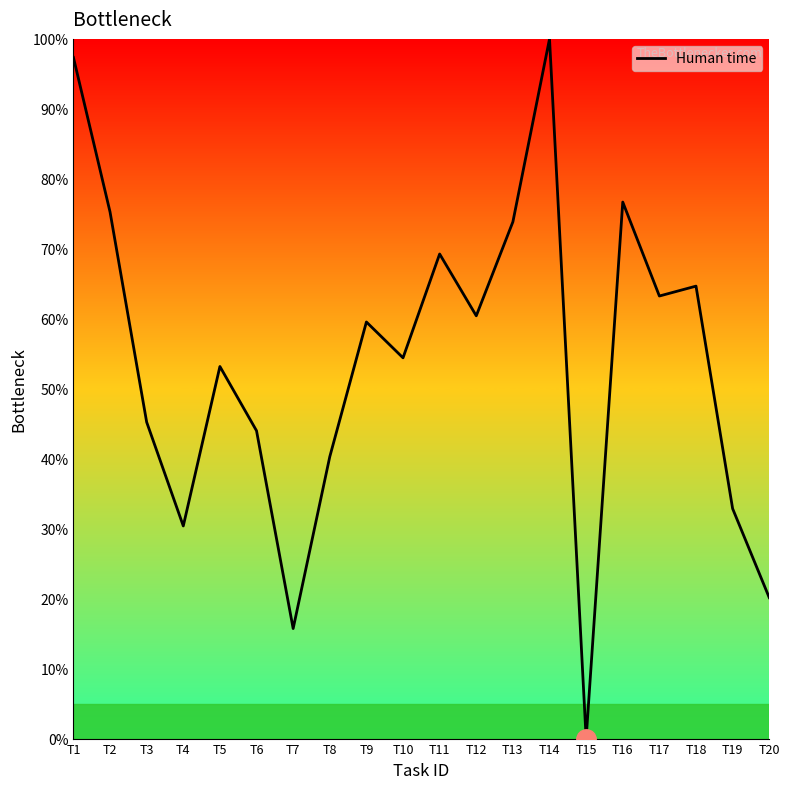

Rank the categories by value from highest to lowest.

T14, T1, T16, T2, T13, T11, T18, T17, T12, T9, T10, T5, T3, T6, T8, T19, T4, T20, T7, T15